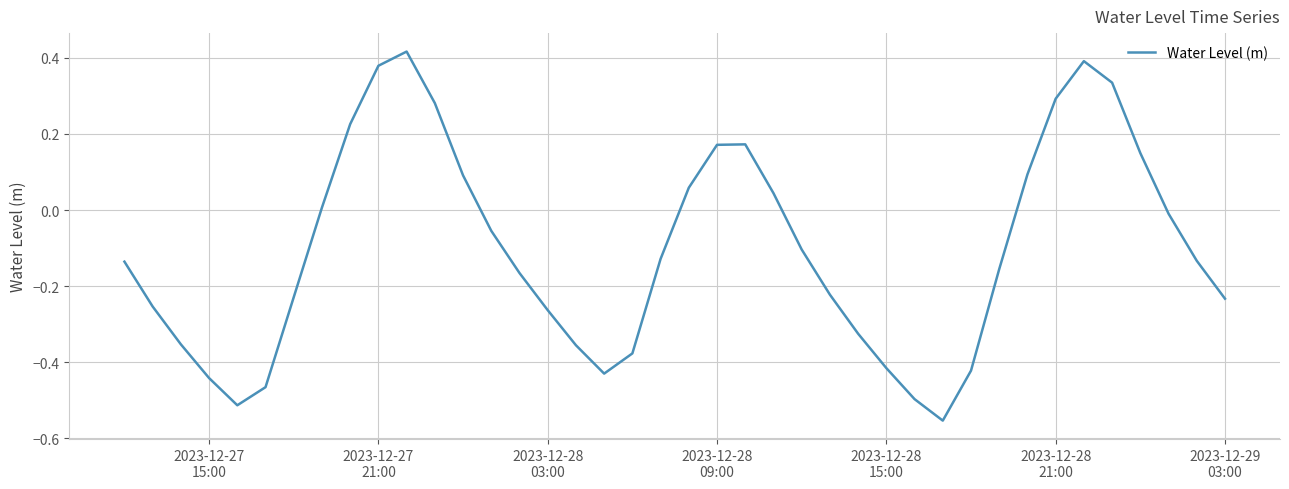

How many categories are shown in the chart?

40